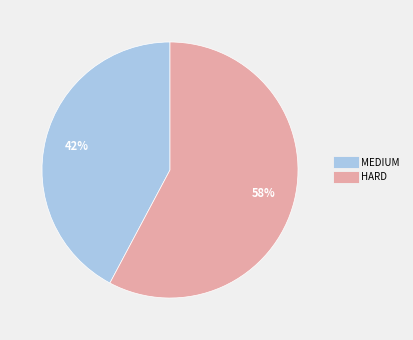

Is the sum of MEDIUM and HARD greater than half?

Yes